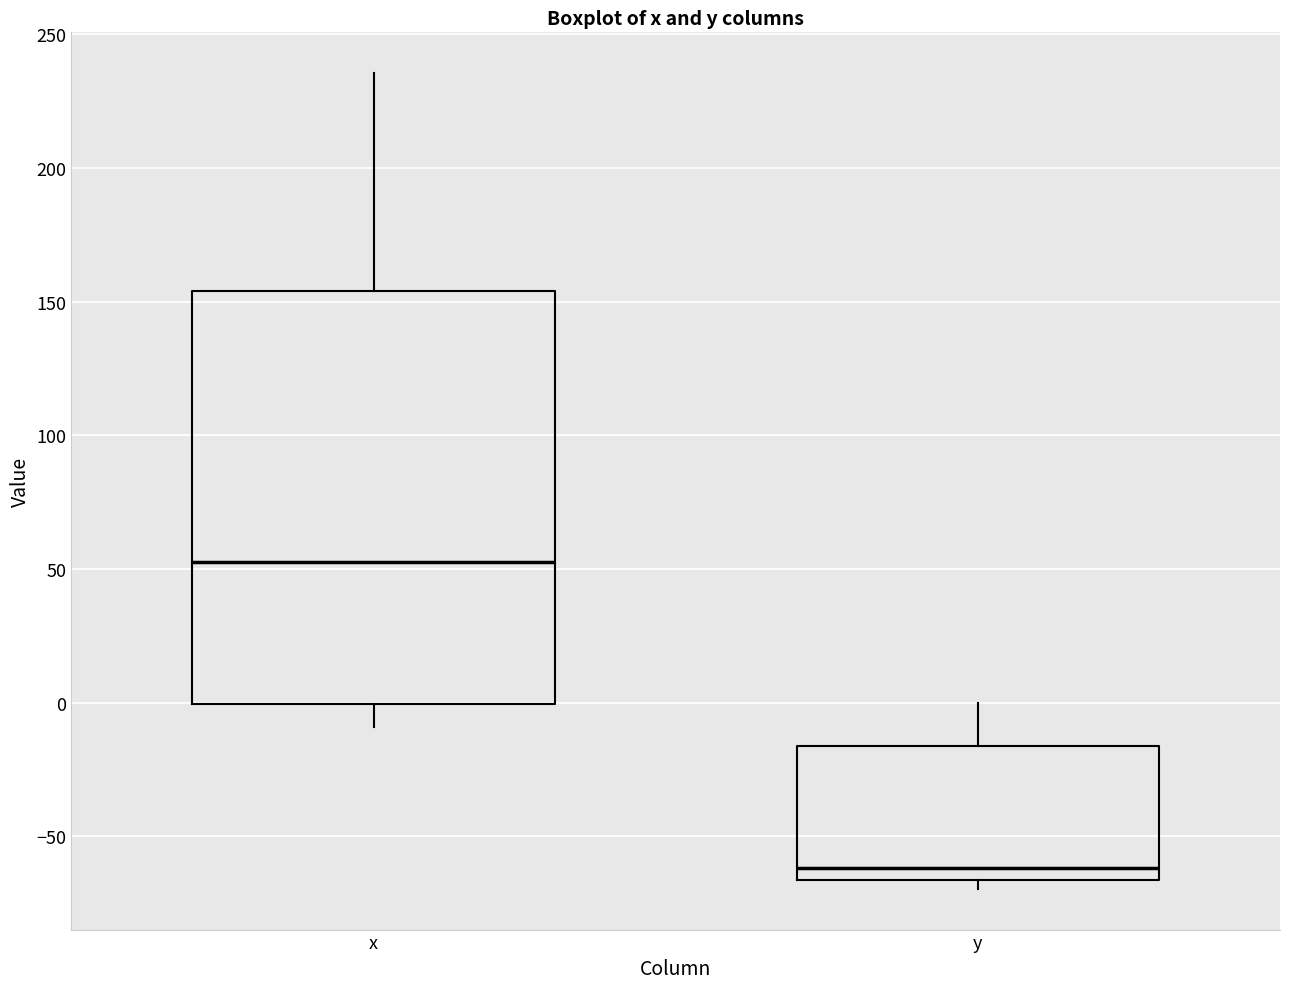

Which box's median line is the lowest?

y